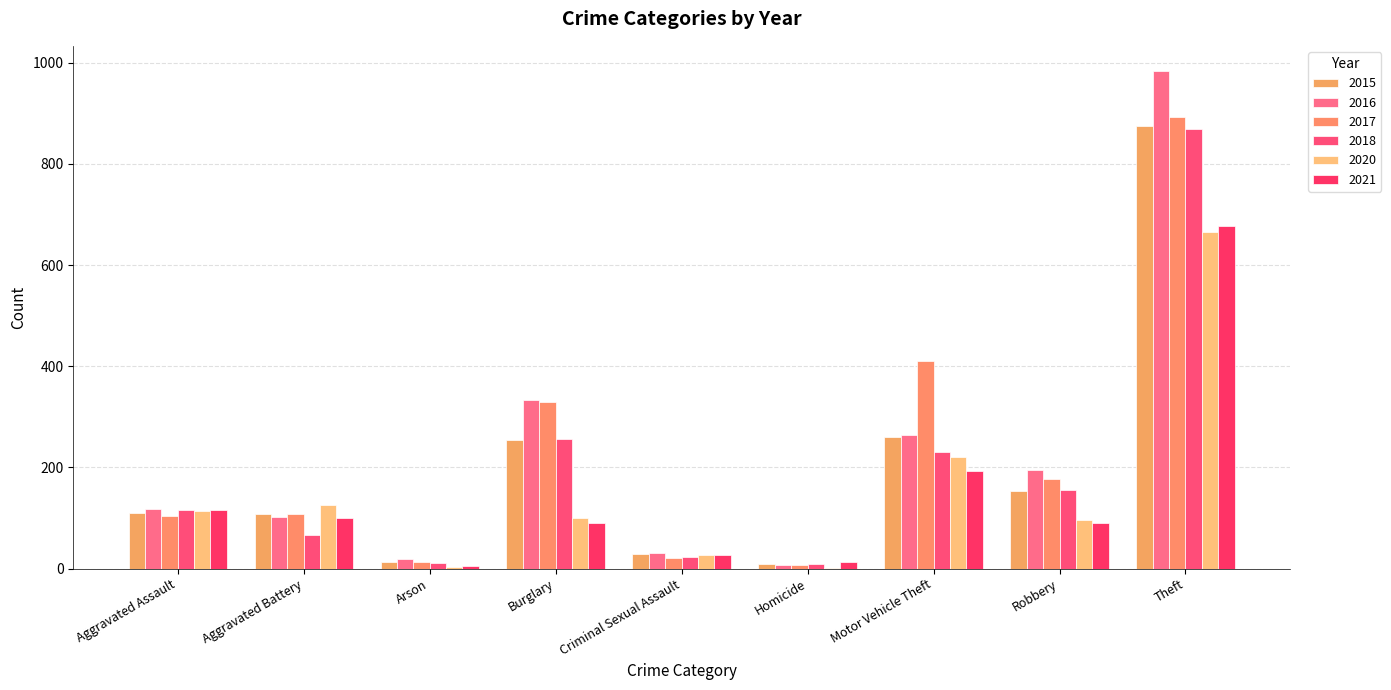

Is it true that 2015 equals 103 at Robbery?

False